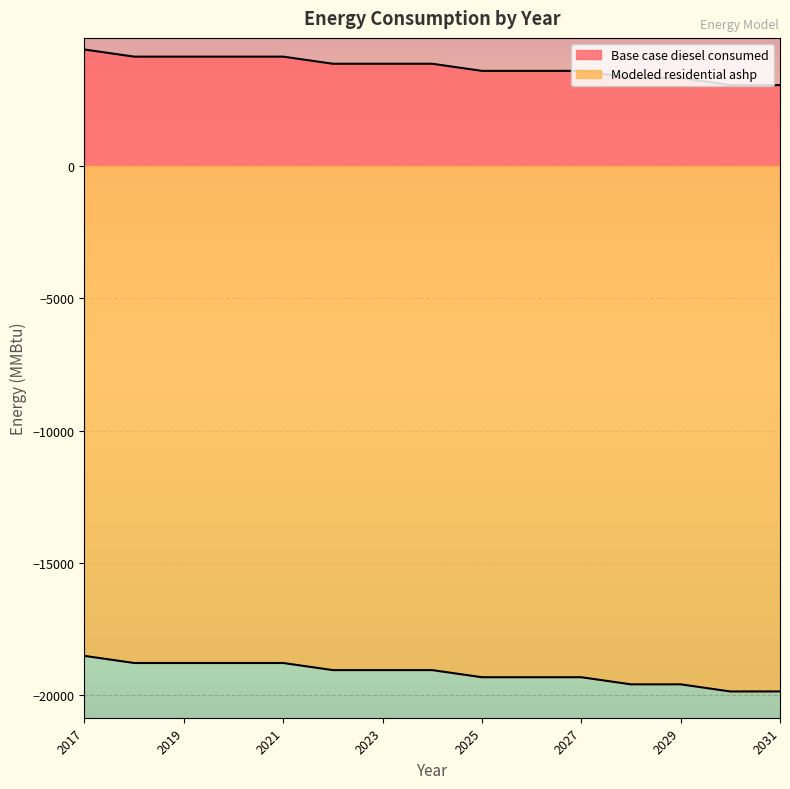

The Base case diesel consumed series shows 2476.3 at 2023. True or false?

False